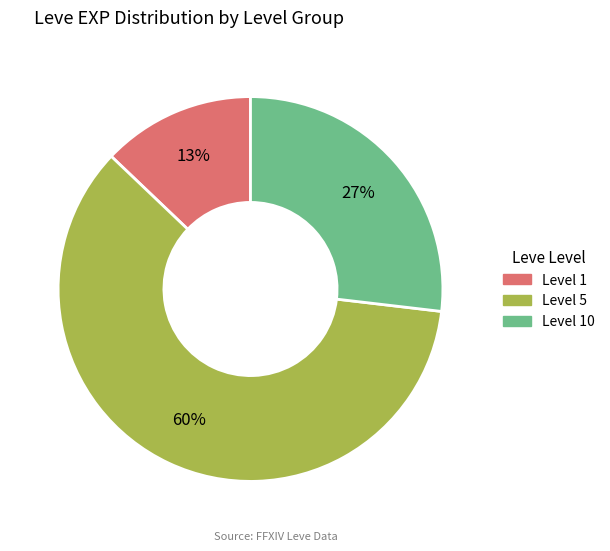

Which category has the smallest portion of the pie?

Level 1